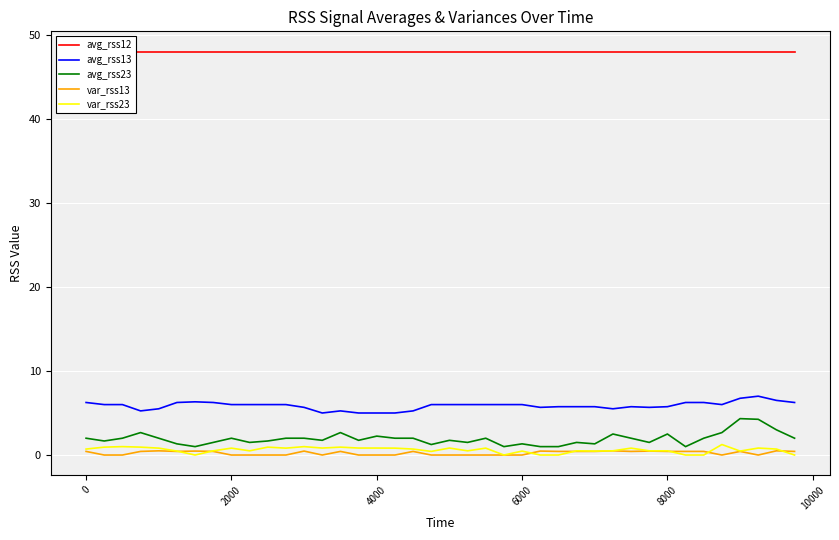

True or false: var_rss23 has more than 0 points higher than both neighbors.

True